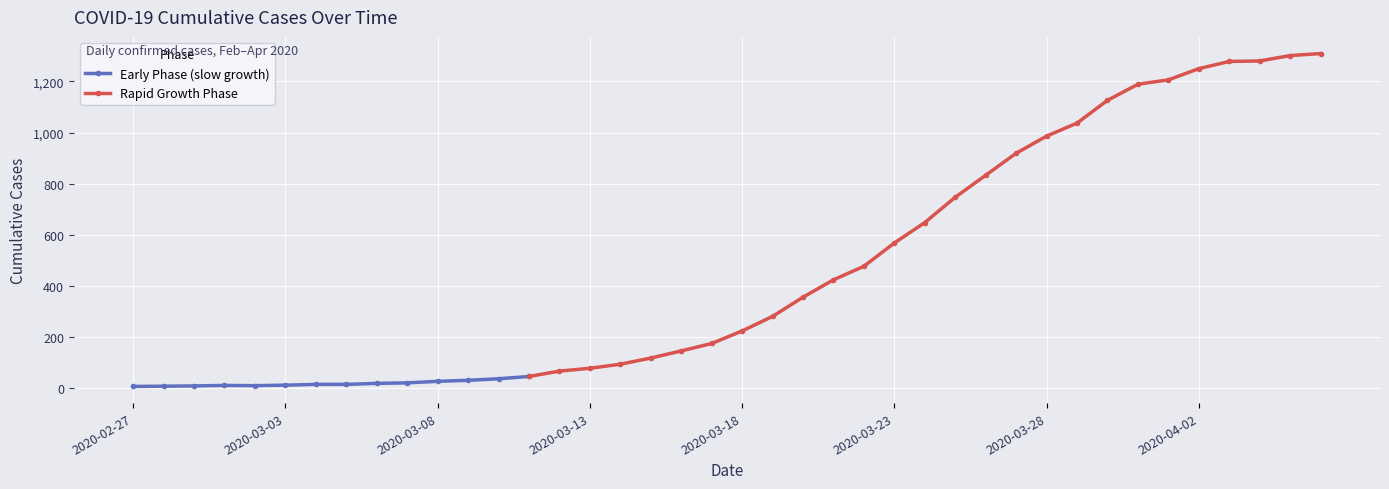

Reading left to right, list all the values displayed in this chart.

2020-02-27=7	2020-02-28=8	2020-02-29=9	2020-03-01=11	2020-03-02=10	2020-03-03=12	2020-03-04=15	2020-03-05=15	2020-03-06=19	2020-03-07=21	2020-03-08=27	2020-03-09=31	2020-03-10=37	2020-03-11=46	2020-03-12=67	2020-03-13=78	2020-03-14=94	2020-03-15=118	2020-03-16=146	2020-03-17=175	2020-03-18=224	2020-03-19=281	2020-03-20=356	2020-03-21=424	2020-03-22=477	2020-03-23=568	2020-03-24=648	2020-03-25=747	2020-03-26=833	2020-03-27=919	2020-03-28=986	2020-03-29=1037	2020-03-30=1126	2020-03-31=1189	2020-04-01=1206	2020-04-02=1250	2020-04-03=1278	2020-04-04=1280	2020-04-05=1301	2020-04-06=1309